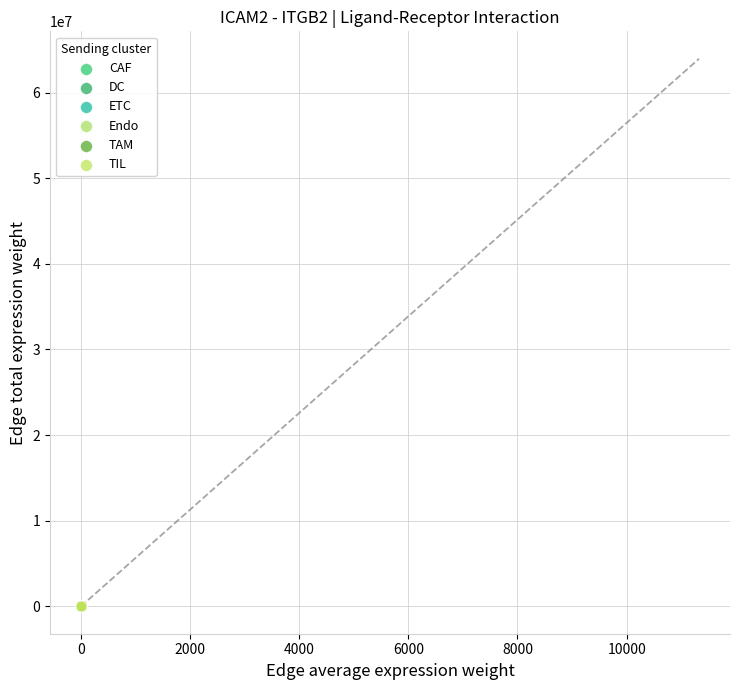

Which series has the widest spread of Y values?

ETC